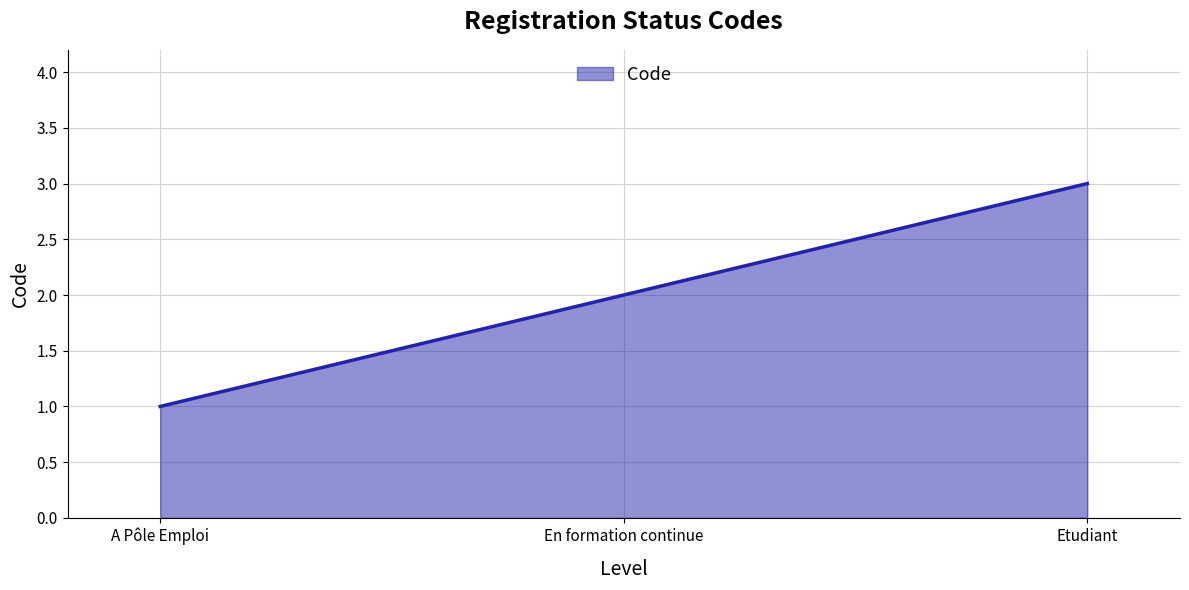

Rank the categories by value from highest to lowest.

Etudiant, En formation continue, A Pôle Emploi